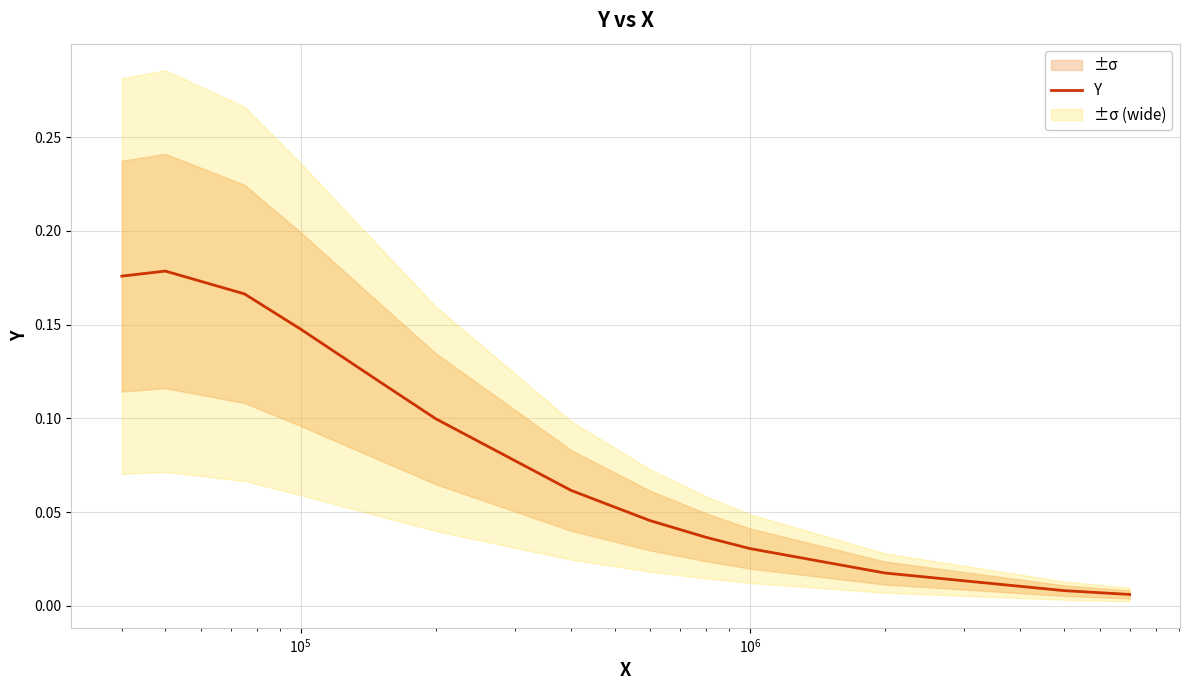

How many lines are shown in the chart?

1